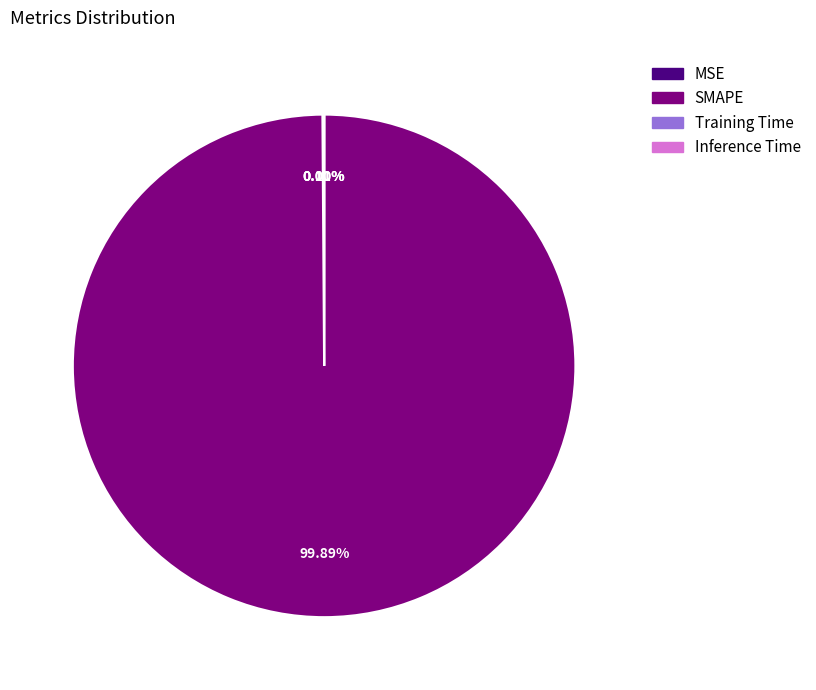

Which slice is the largest?

SMAPE